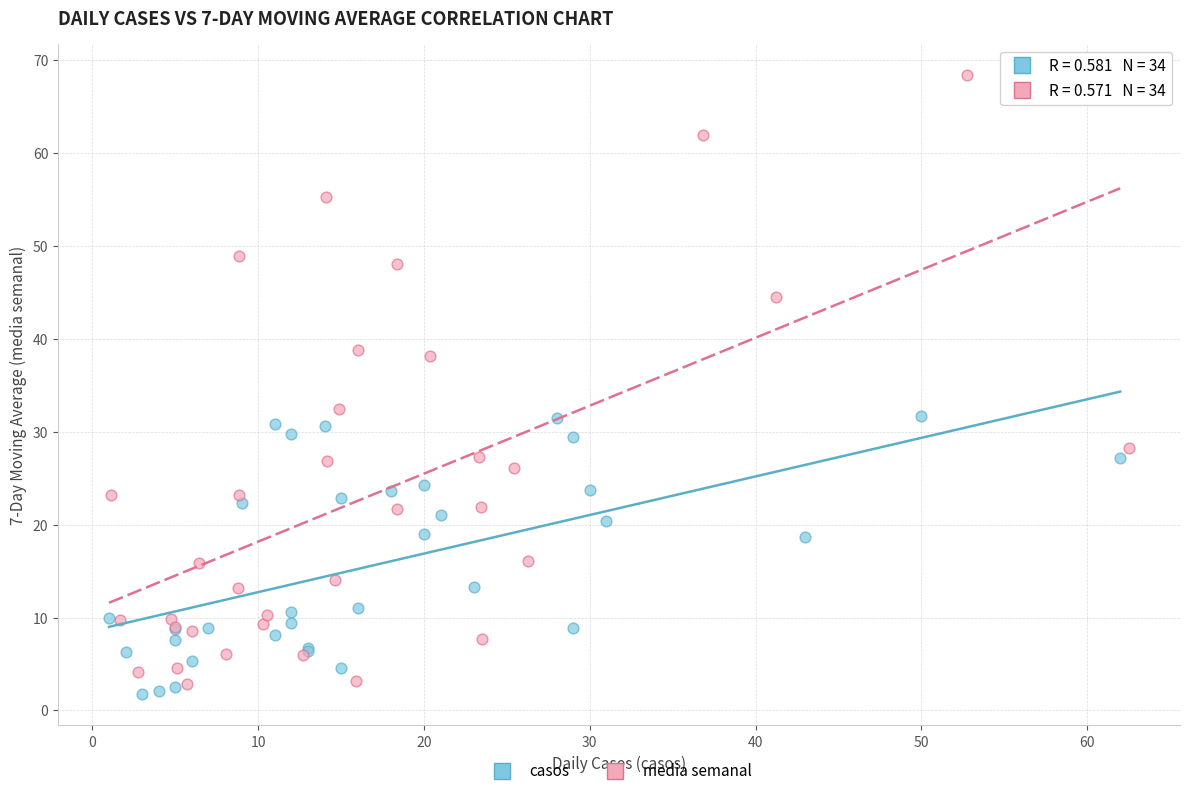

Which series contains the highest Y value?

media semanal